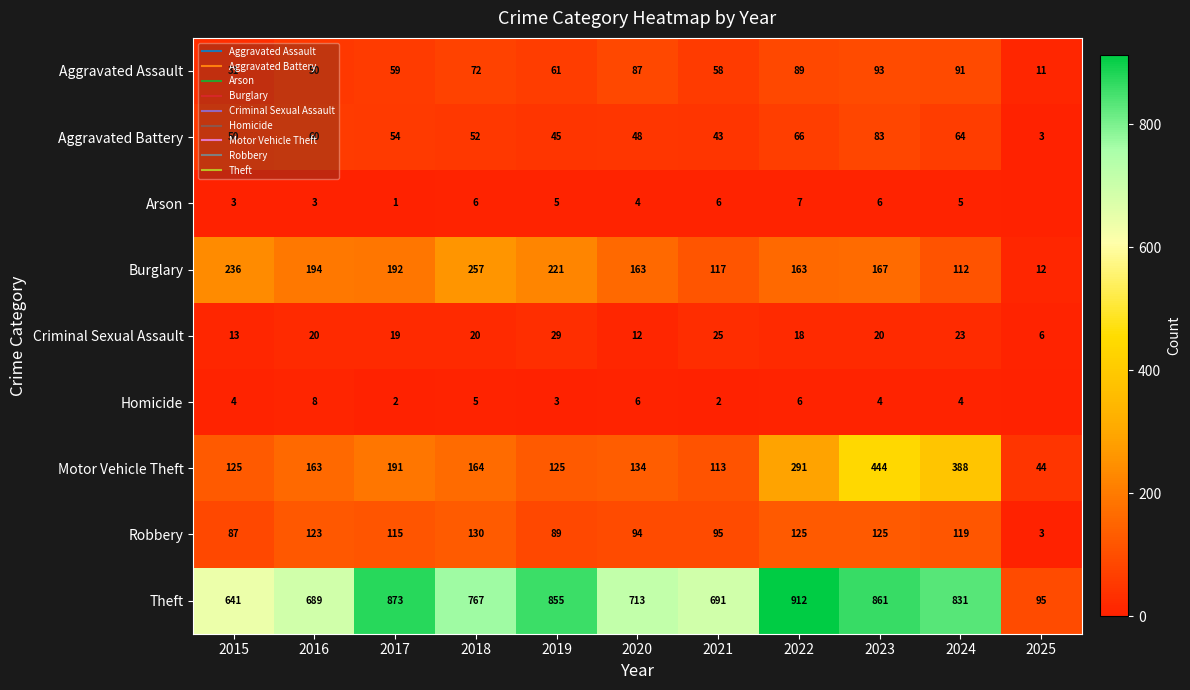

Which series has the largest total across all categories?

Theft